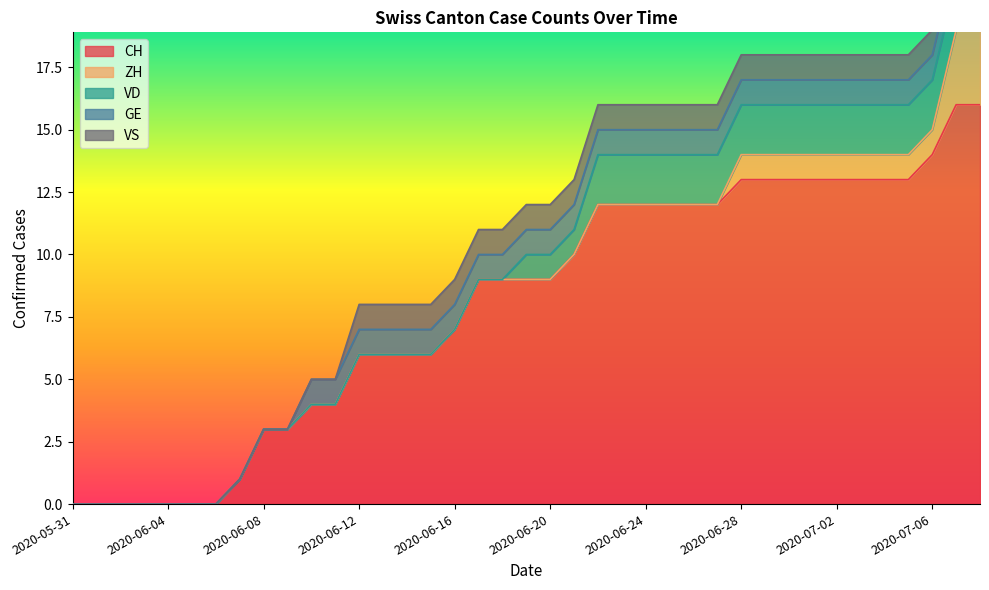

True or false: VD and CH cross at least once.

False